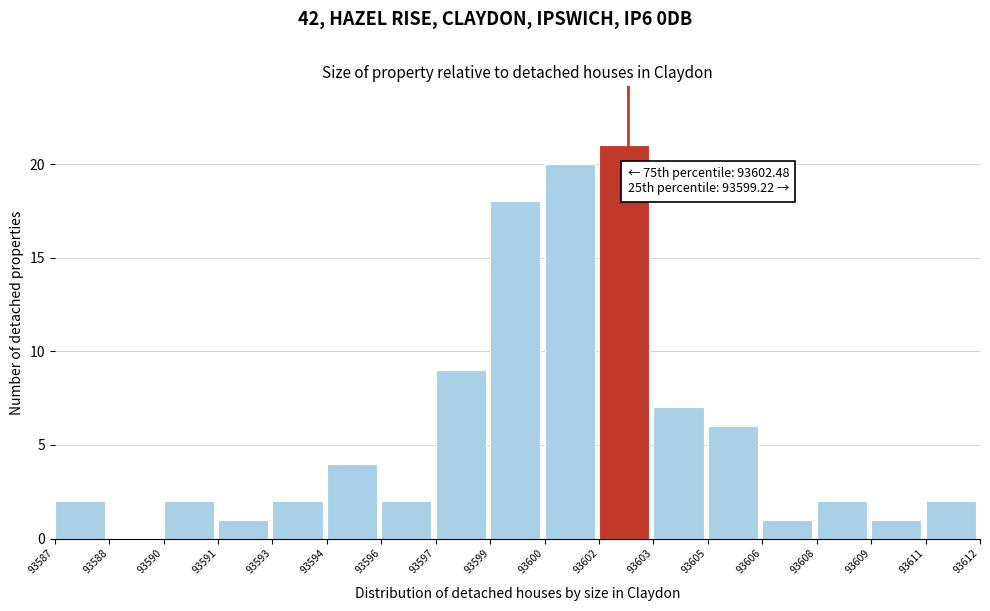

Reading left to right, list all the values displayed in this chart.

93587=2	93588=0	93590=2	93591=1	93593=2	93594=4	93596=2	93597=9	93599=18	93600=20	93602=21	93603=7	93605=6	93606=1	93608=2	93609=1	93611=2